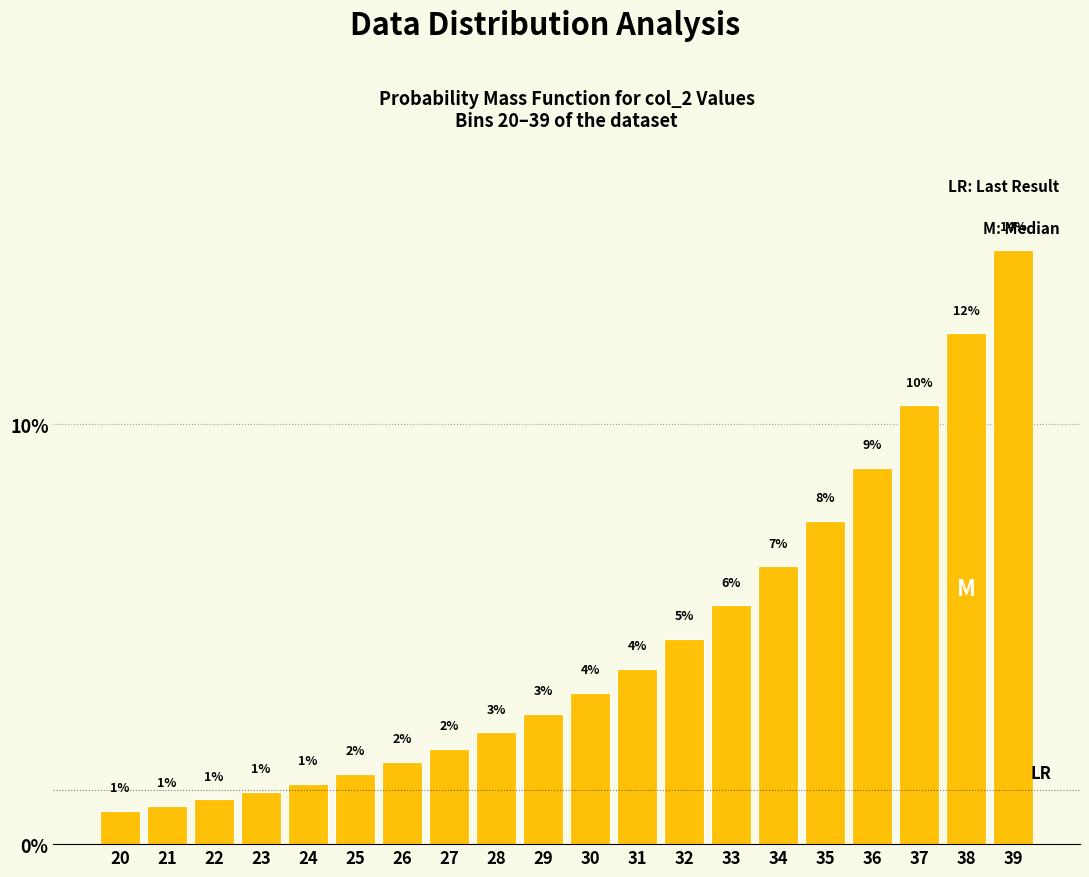

How many bars are there in total?

20